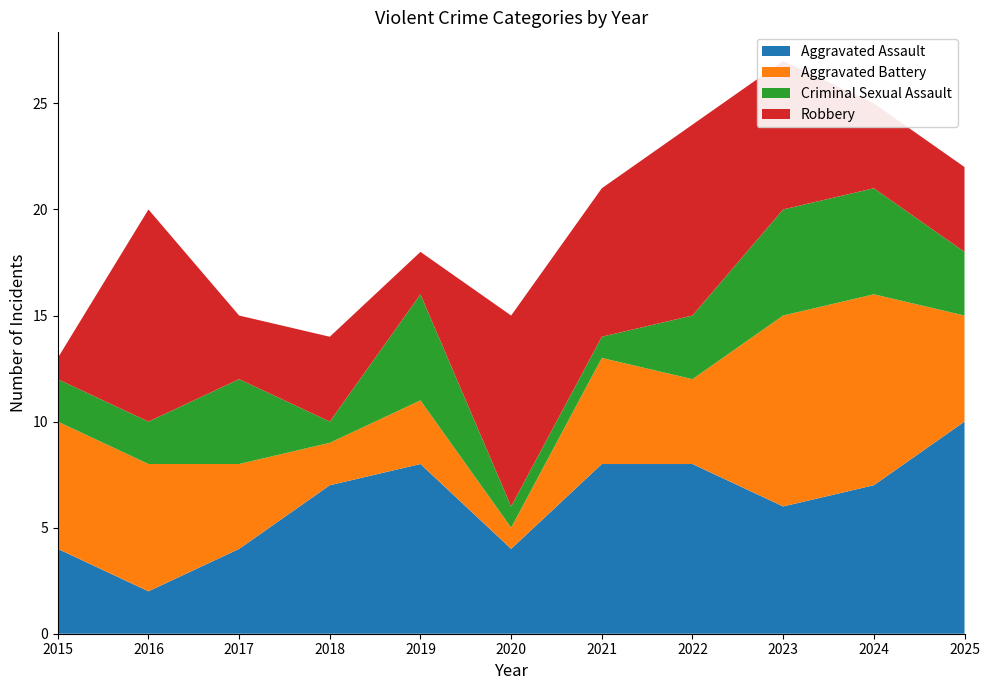

Reading left to right, extract all data points from this chart.

Aggravated Assault: 4	2	4	7	8	4	8	8	6	7	10
Aggravated Battery: 6	6	4	2	3	1	5	4	9	9	5
Criminal Sexual Assault: 2	2	4	1	5	1	1	3	5	5	3
Robbery: 1	10	3	4	2	9	7	9	7	4	4